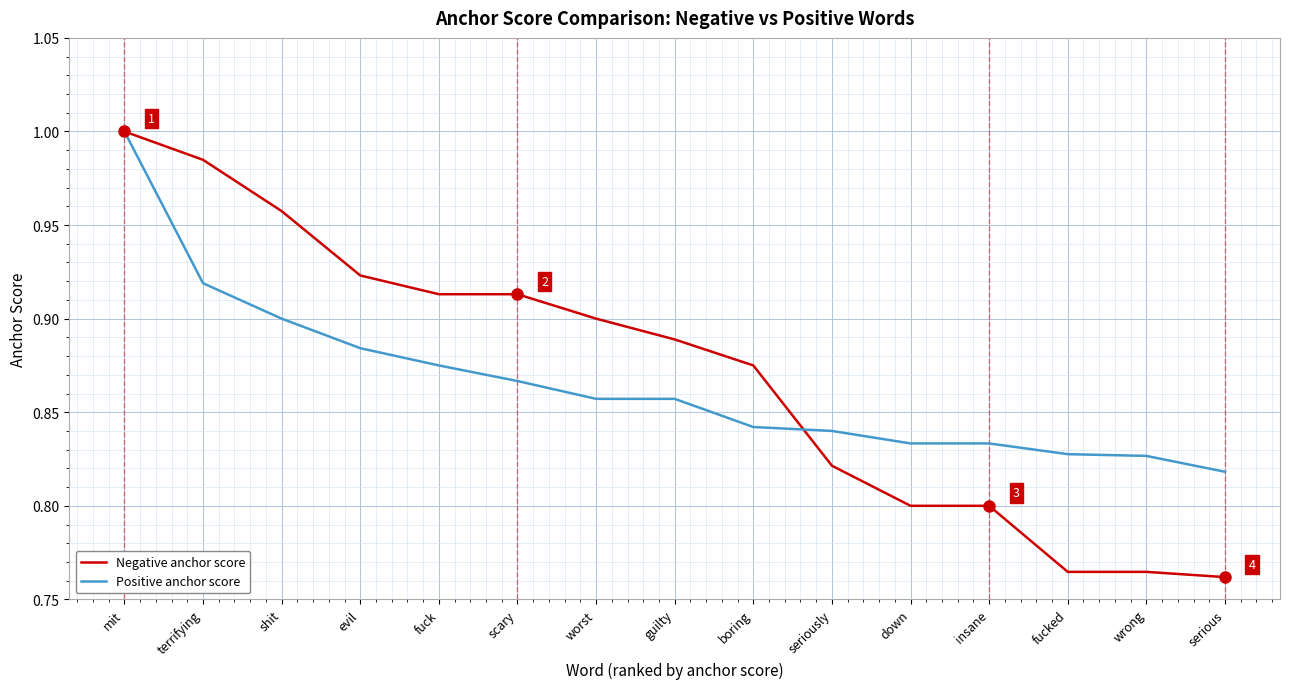

What position from the right is evil?

12